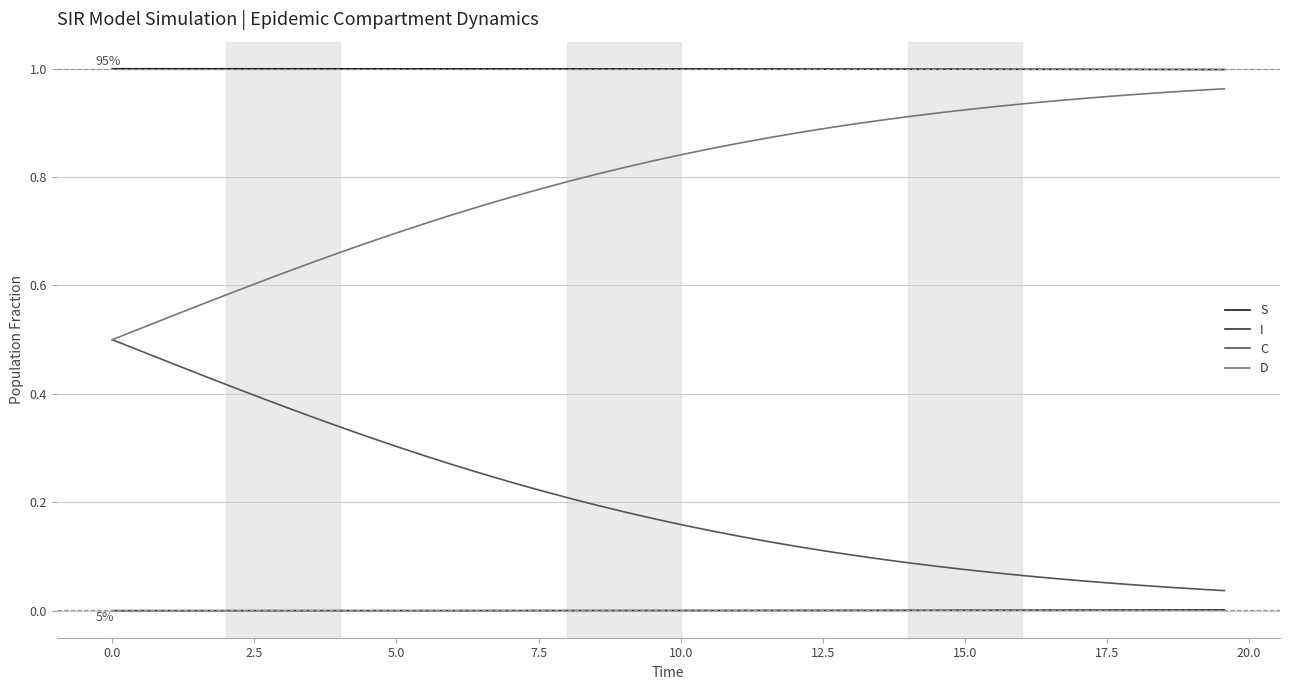

True or false: S and D intersect in this chart.

False